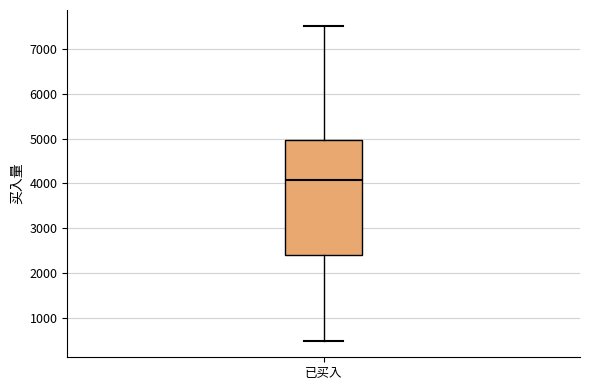

Read this box plot against the y-axis: the position of the median line, the range covered by the box, and the ends of both whiskers. The values are not printed on the chart, so give them approximately, as read against the axis.

median 4100, box 2400 to 5000, whiskers 500 to 7500